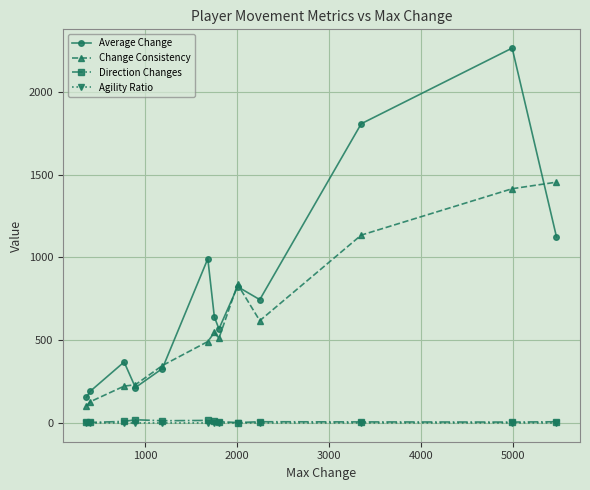

Which series has the largest total across all categories?

Average Change